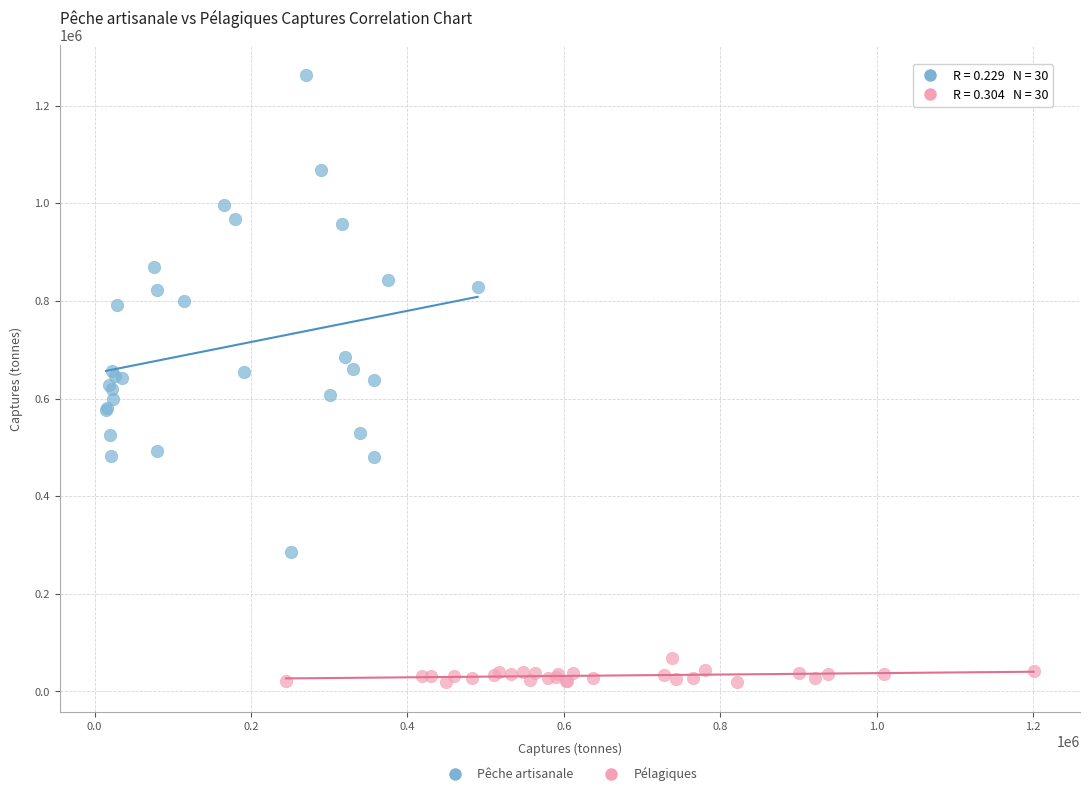

Which series has the largest Y range (max minus min)?

Pêche artisanale